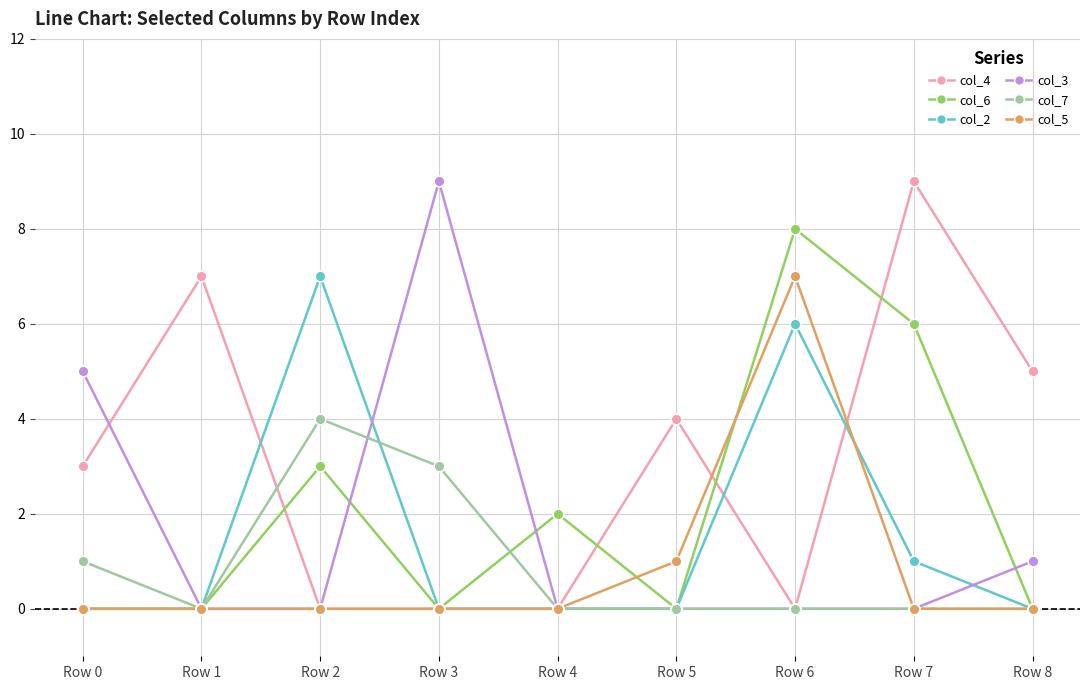

What are all the series names shown in the legend?

col_4, col_6, col_2, col_3, col_7, col_5